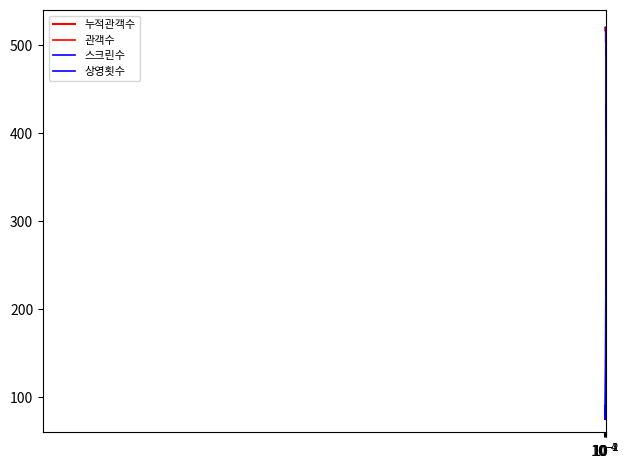

Rank the series by their maximum value, from highest to lowest.

누적관객수, 관객수, 스크린수, 상영횟수